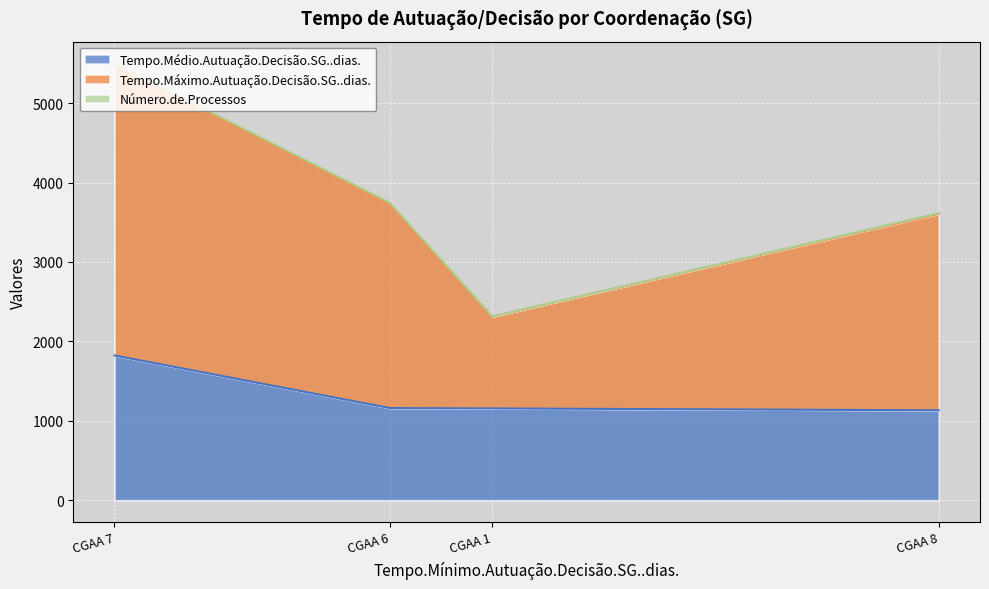

What is the minimum value for Tempo.Médio.Autuação.Decisão.SG..dias.?

1132.3